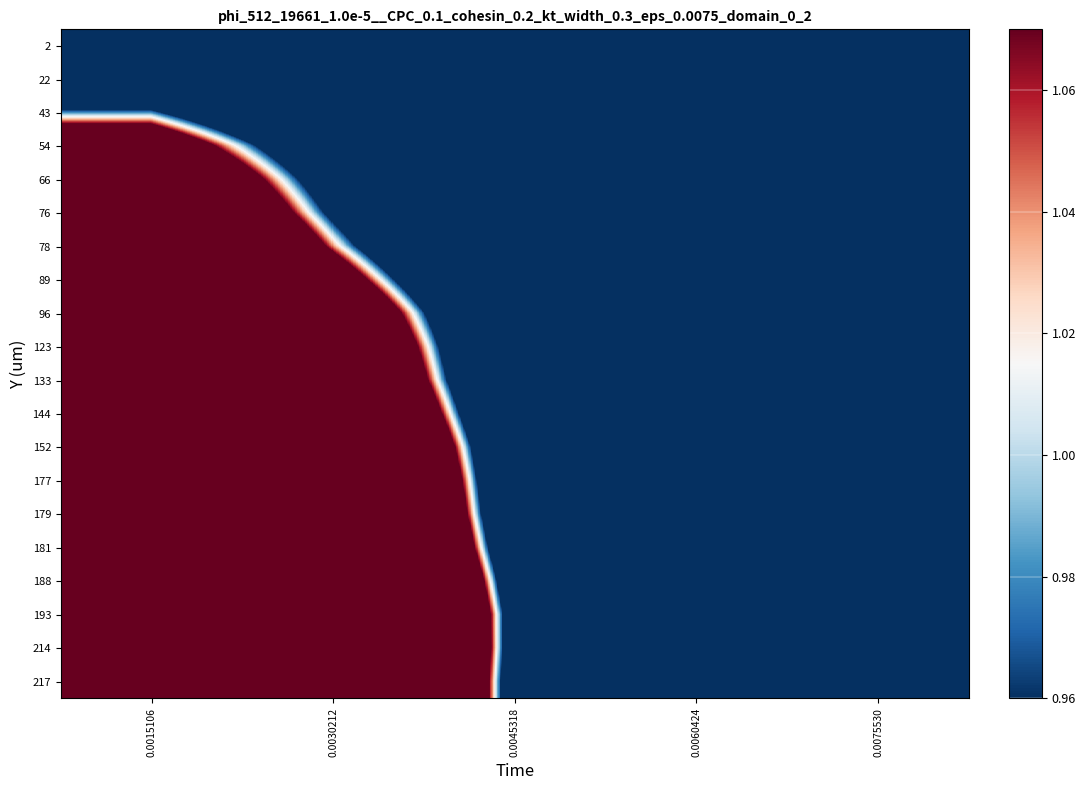

Rank the series by their maximum value, from lowest to highest.

2, 22, 43, 54, 66, 76, 78, 89, 96, 123, 133, 144, 152, 177, 179, 181, 188, 193, 214, 217